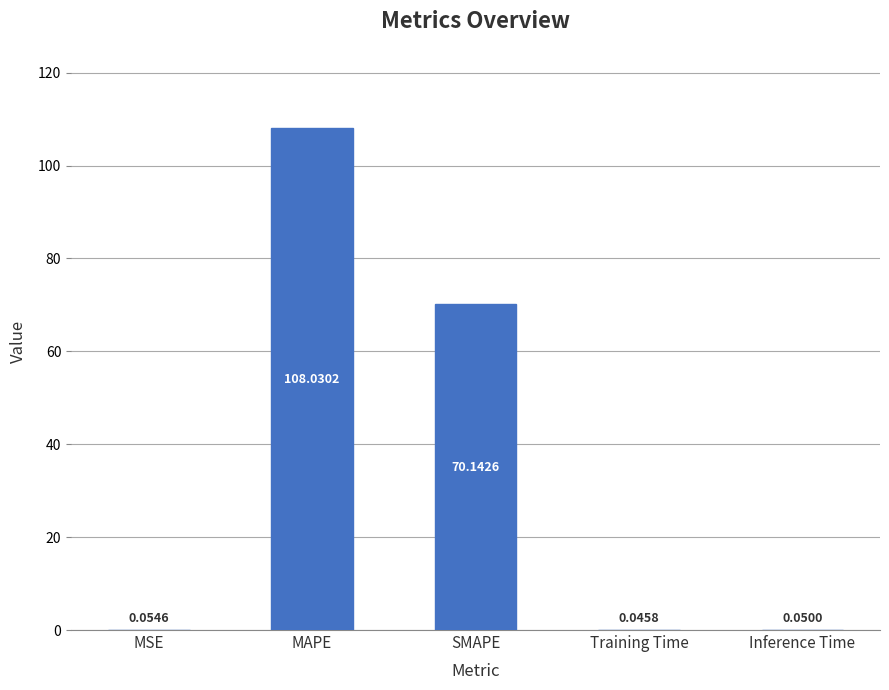

What is the sum of all values?

178.3